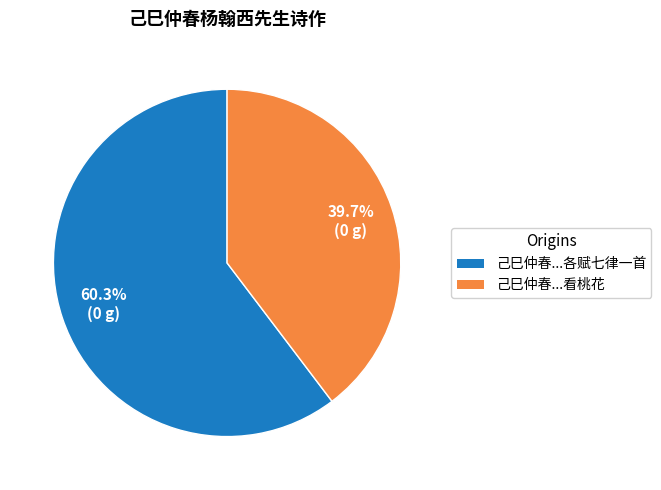

Is there a majority slice in this chart?

Yes